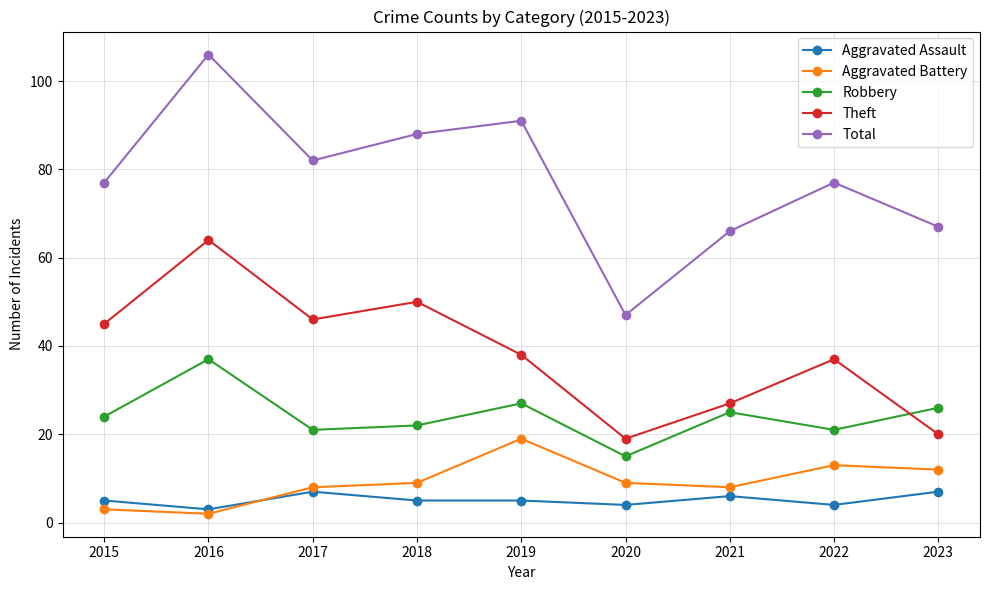

What is the difference between the highest and lowest values at 2015?

74